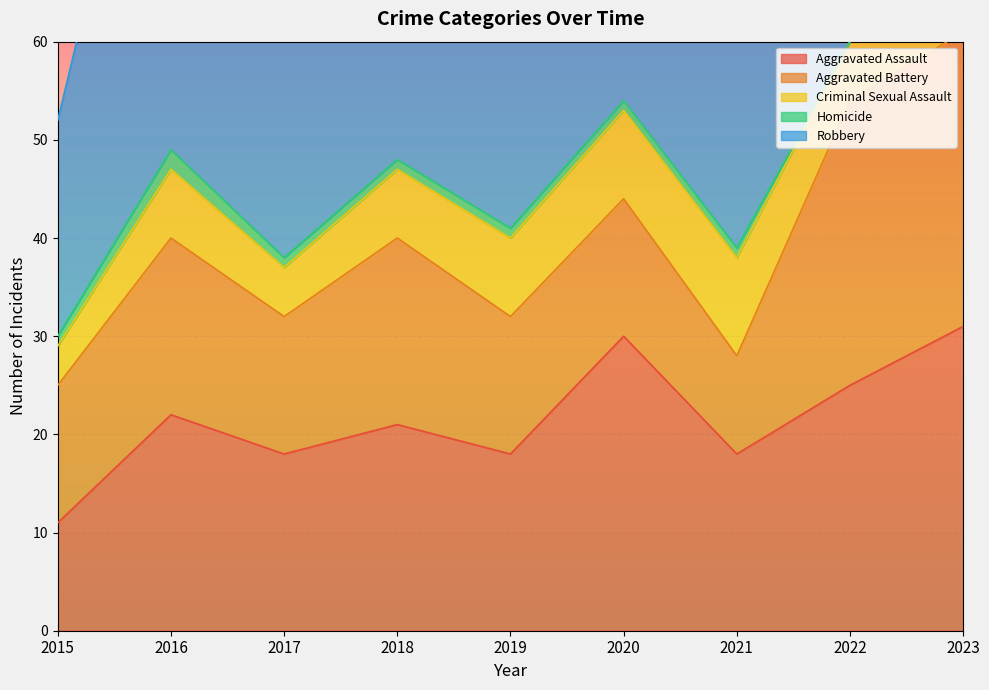

What is the value of the Aggravated Battery point at the 9th from the left?

30